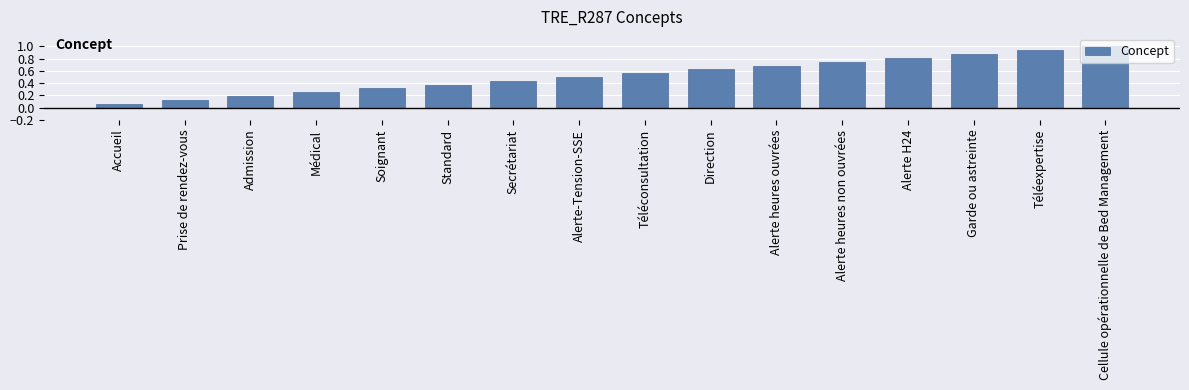

How many categories are shown in the chart?

16